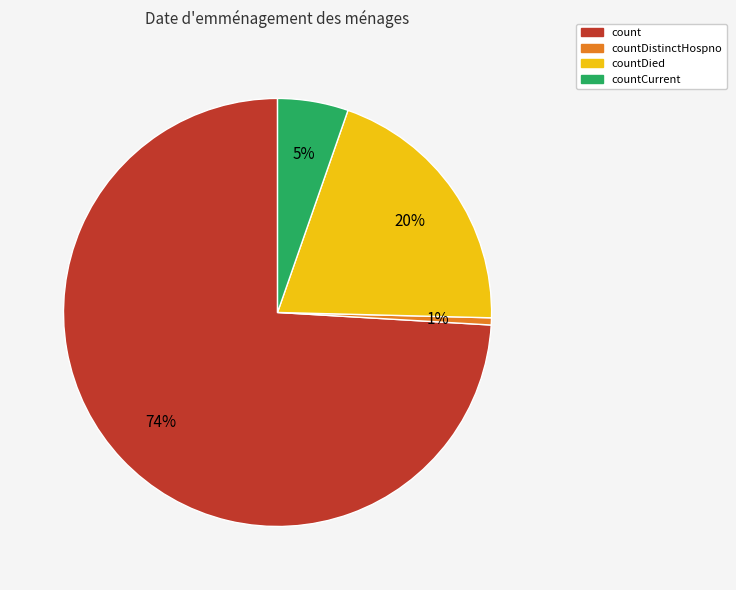

Is there a majority slice in this chart?

Yes